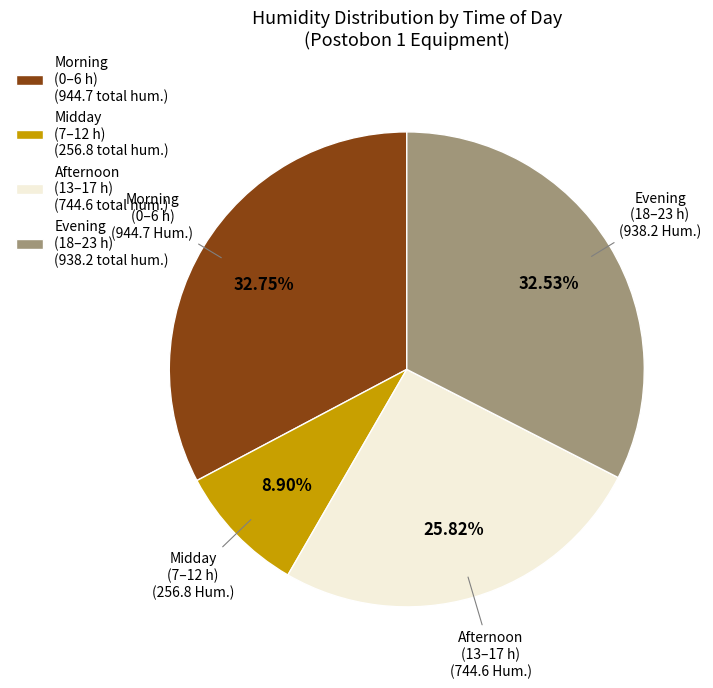

Approximately how many times larger is the value at Midday (7–12 h) compared to Morning (0–6 h)?

0.3